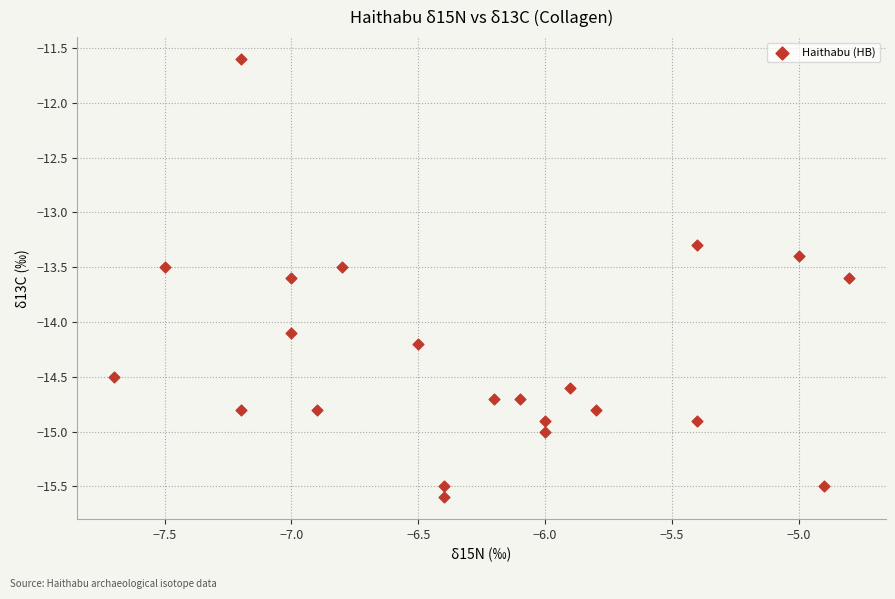

What Y value in the scatter plot is closest to -13?

-13.3